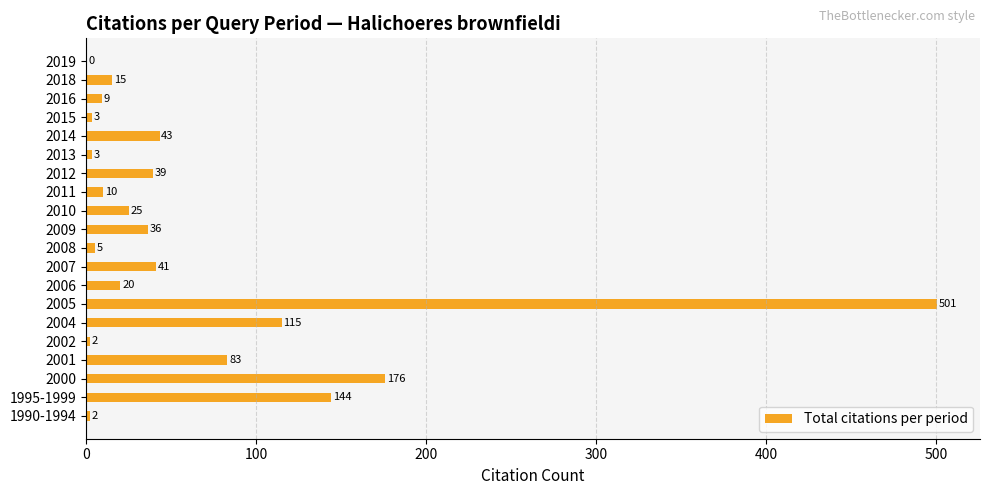

What is the maximum value shown in the chart?

501